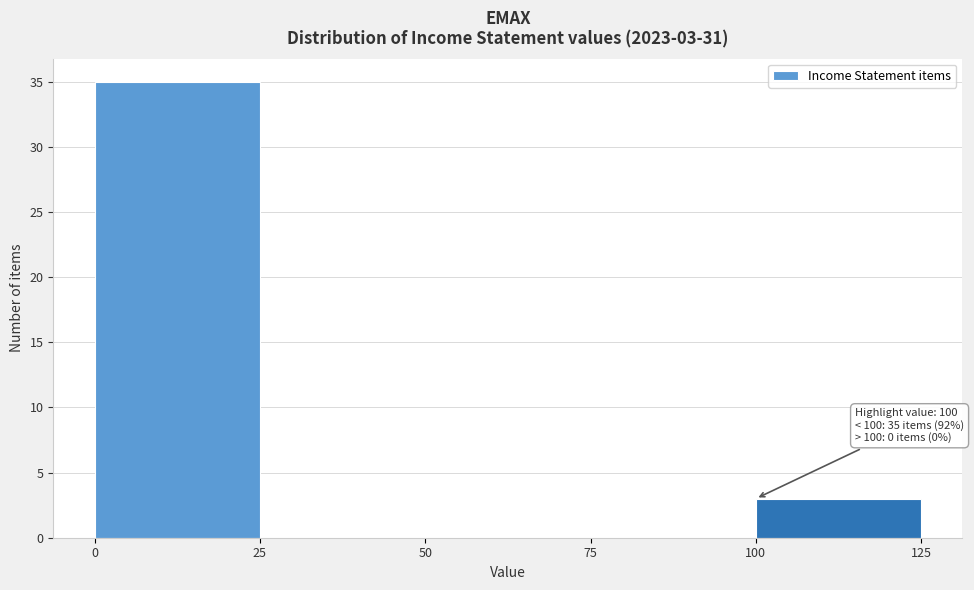

Over which range of the x-axis is the bar tallest?

0 to 25